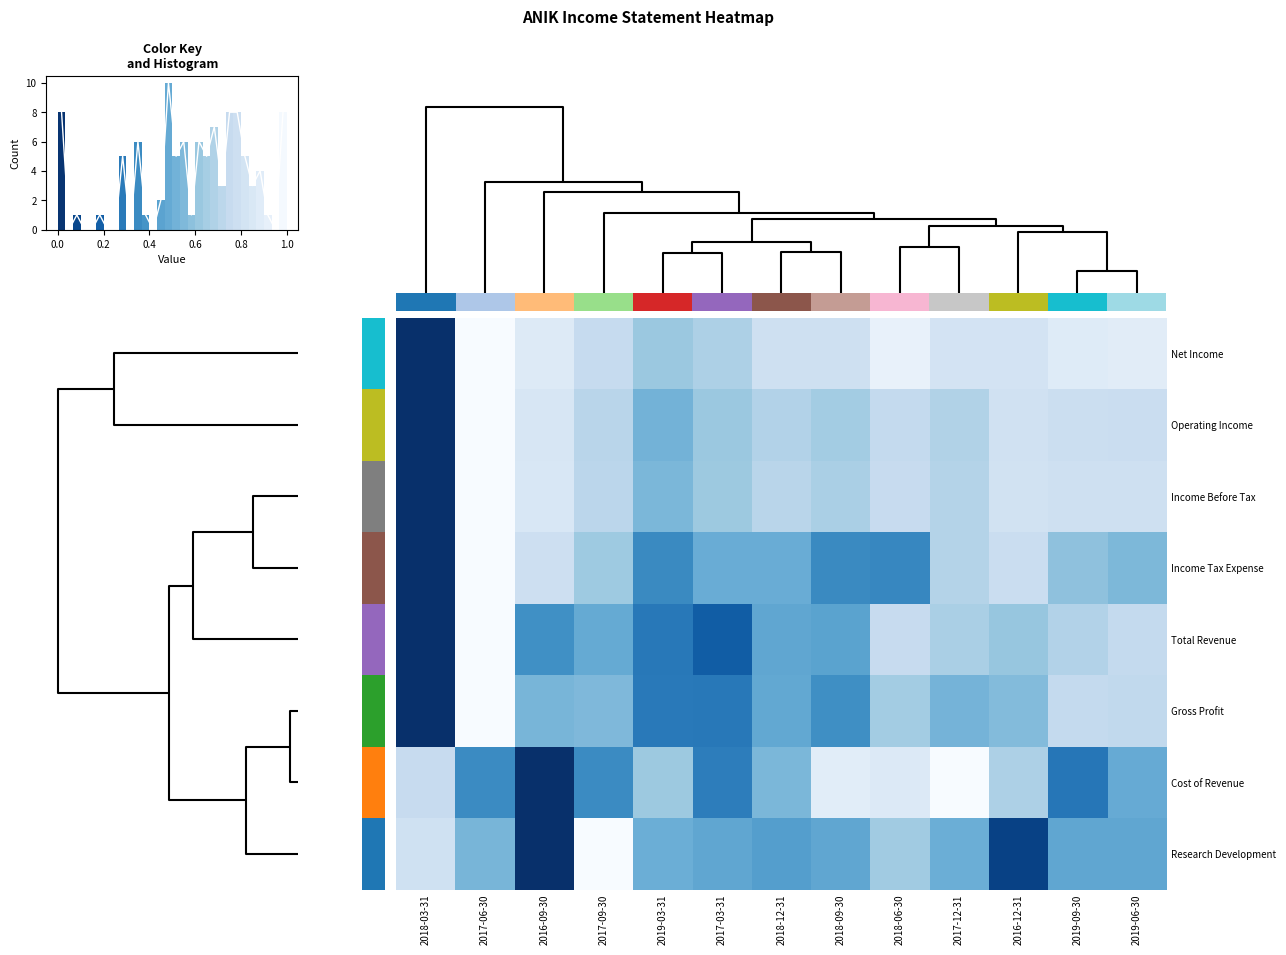

The Gross Profit series shows 0.1 at 2019-03-31. True or false?

False